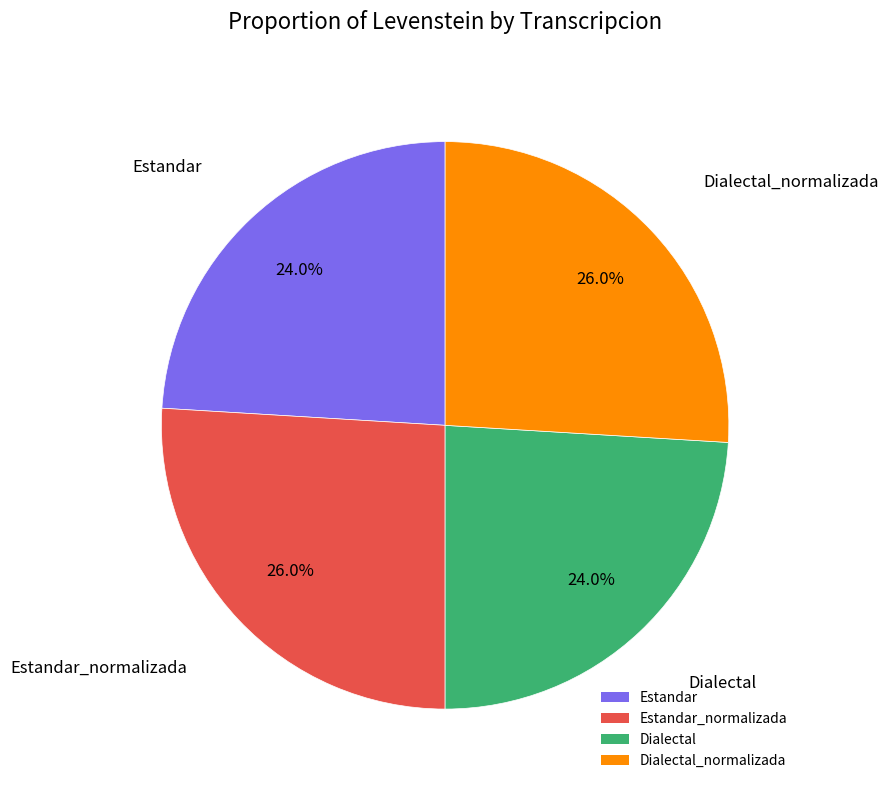

Does any single category account for the majority?

No